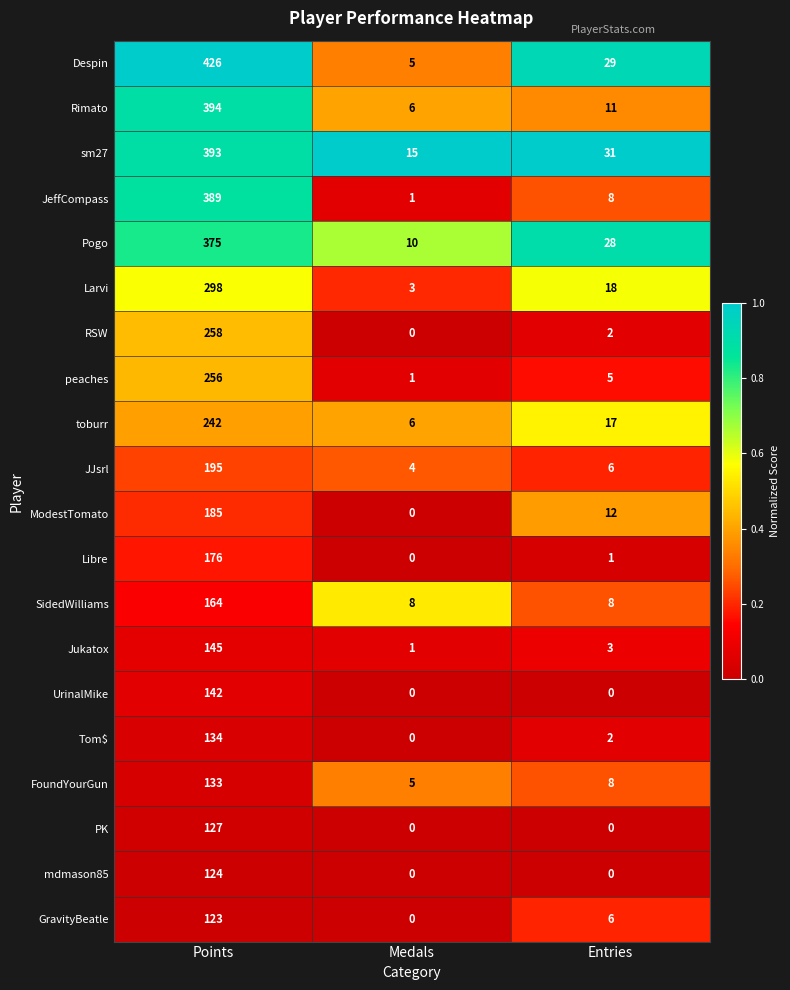

Is it true that Tom$ equals 2 at Entries?

True